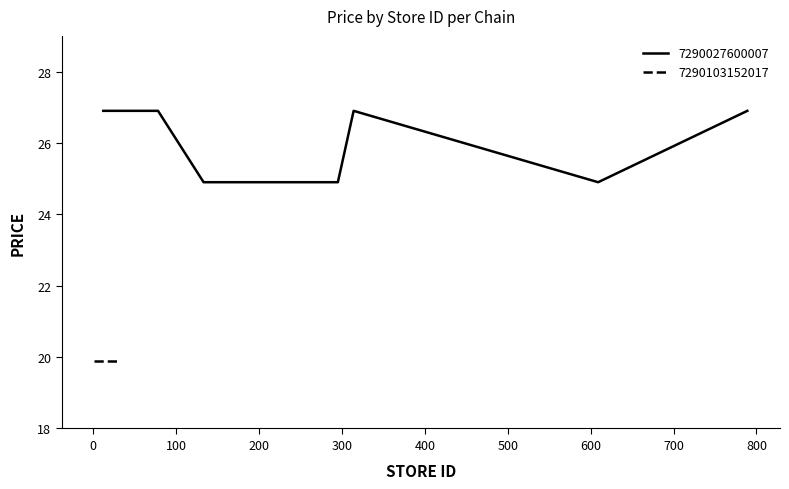

What is the maximum value for 7290027600007?

26.9